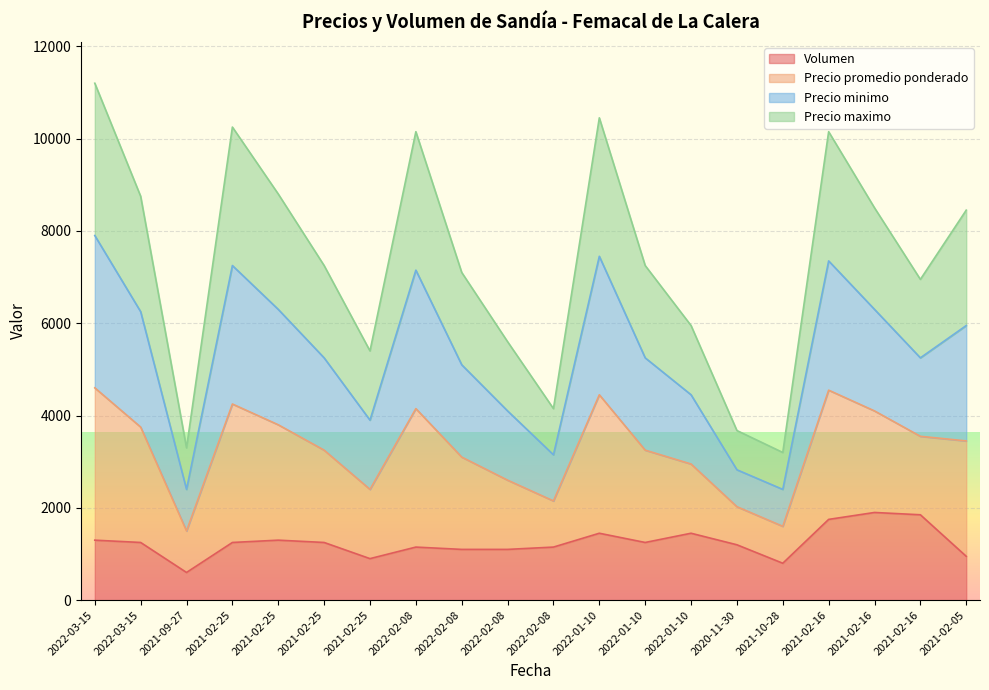

What are all the series names shown in the legend?

Volumen, Precio promedio ponderado, Precio minimo, Precio maximo